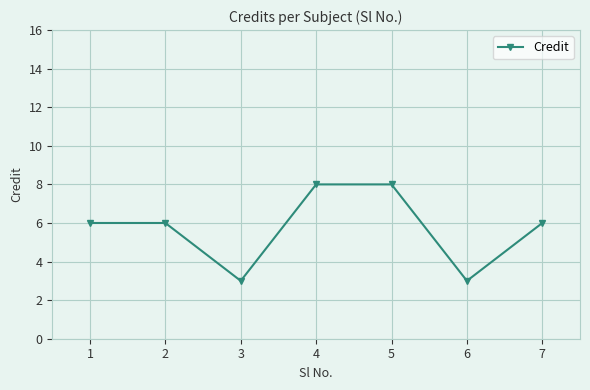

What is the approximate value at 3?

3